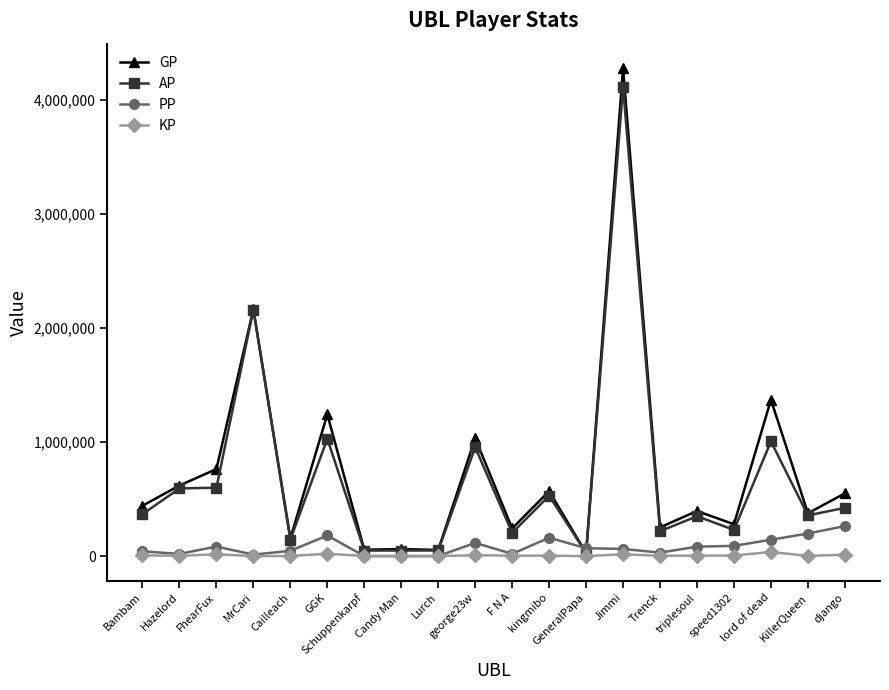

What position from the left is Trenck?

15